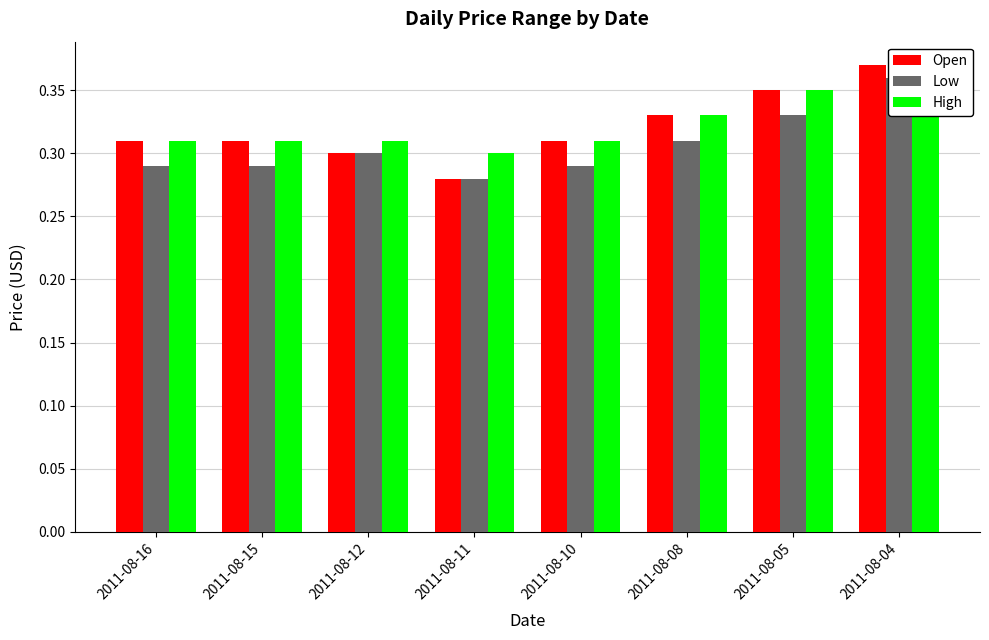

How many Open values are between 0 and 1?

8